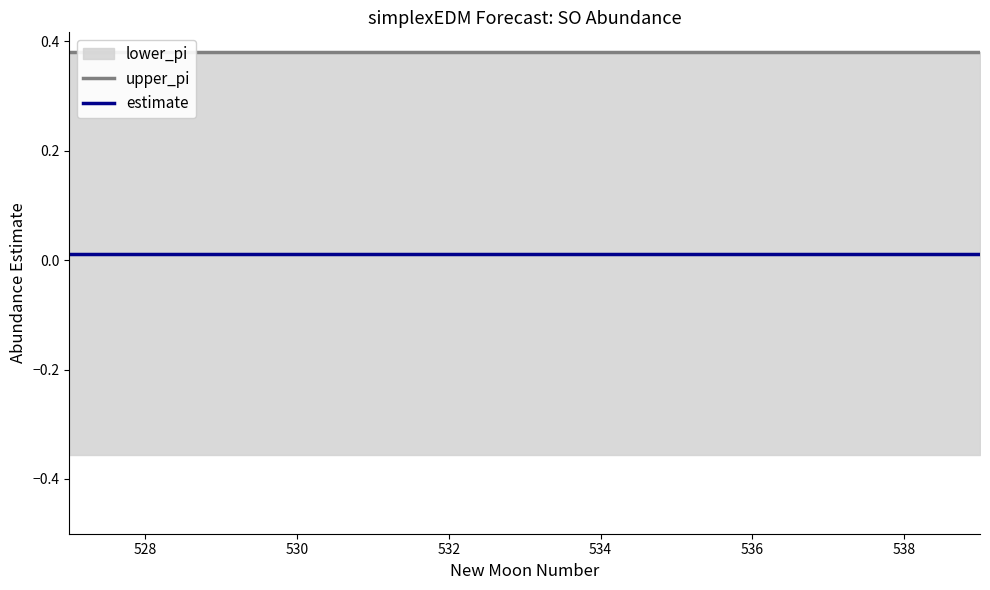

List the series in order of their peak value, highest first.

upper_pi, estimate